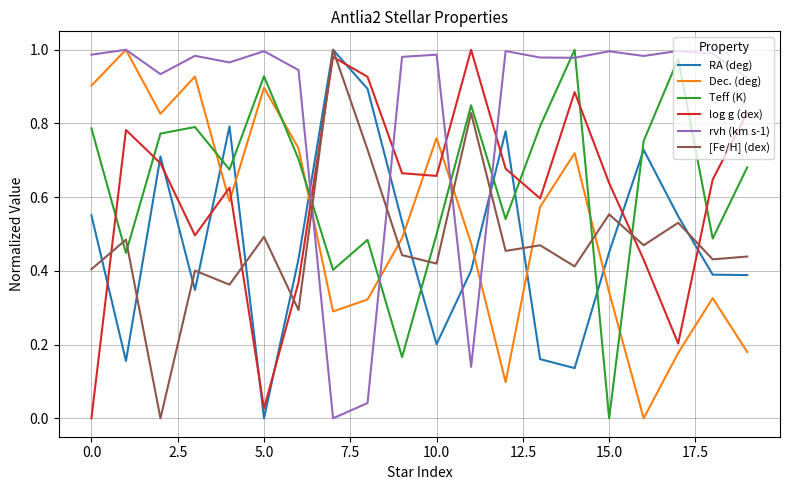

In log g (dex), how many points are lower than both neighbors (excluding endpoints)?

5